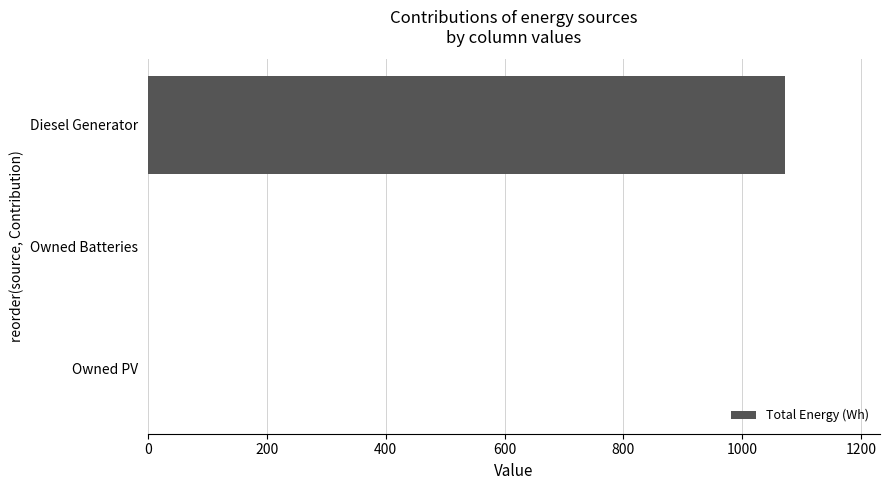

Which has a higher value, Diesel Generator or Owned Batteries?

Diesel Generator